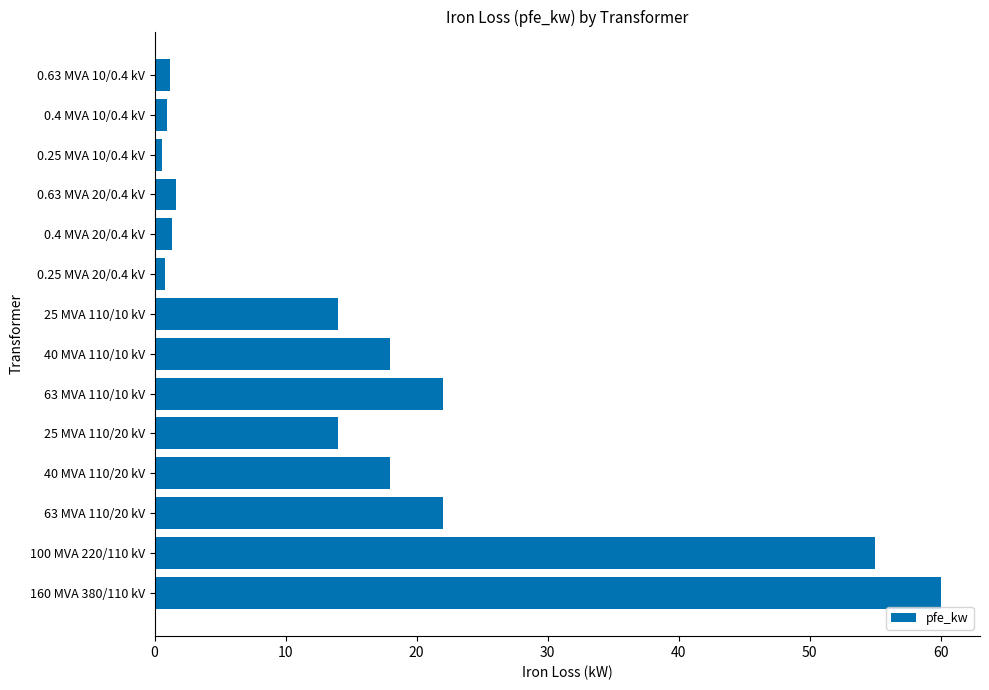

What is the ratio of the value at 100 MVA 220/110 kV to the value at 25 MVA 110/10 kV?

3.9